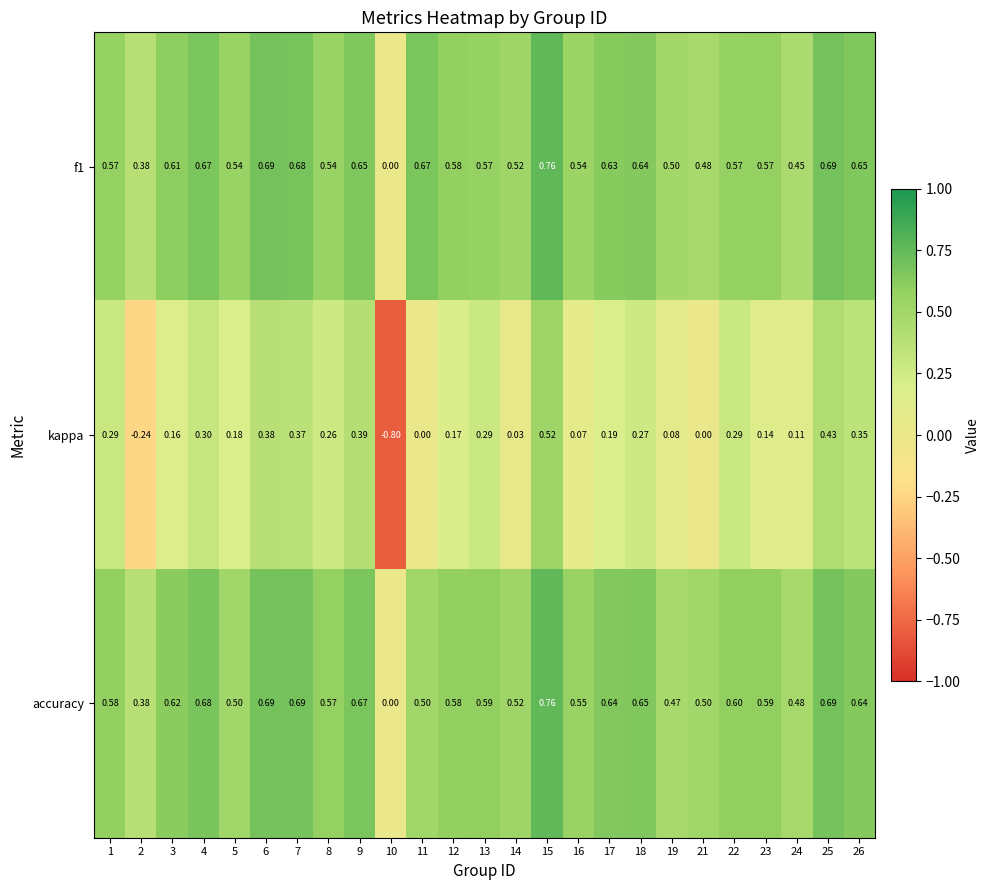

Which series changed the most between 11 and 16?

f1